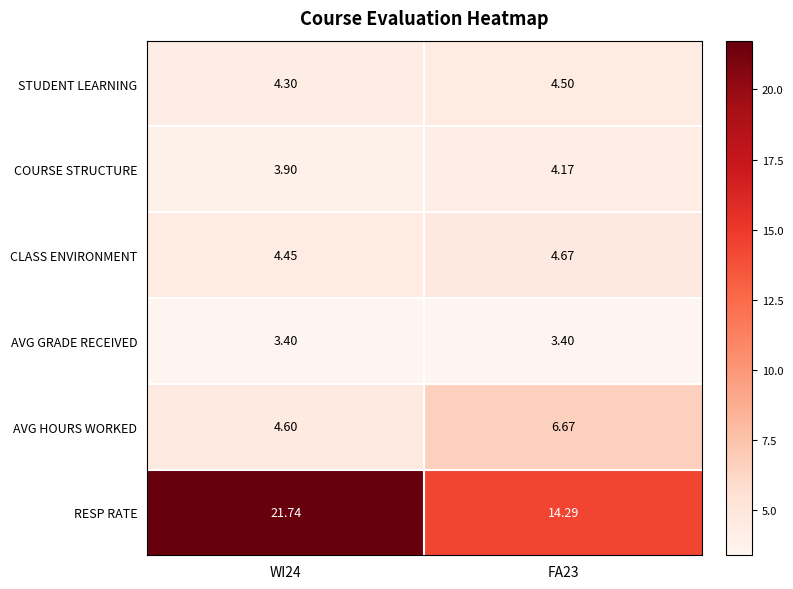

Rank the series by their maximum value, from highest to lowest.

RESP RATE, AVG HOURS WORKED, CLASS ENVIRONMENT, STUDENT LEARNING, COURSE STRUCTURE, AVG GRADE RECEIVED